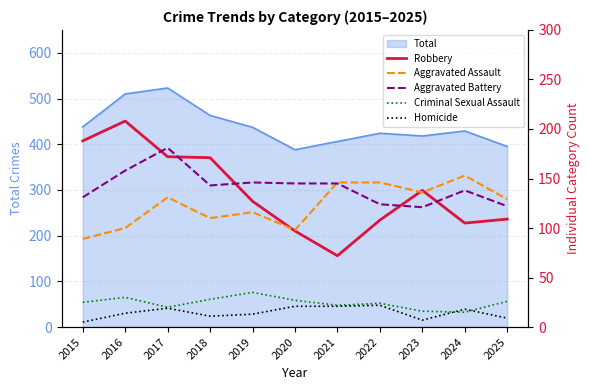

List the labels in order of Aggravated Assault value, largest first.

2024, 2021, 2022, 2023, 2017, 2025, 2019, 2018, 2016, 2020, 2015